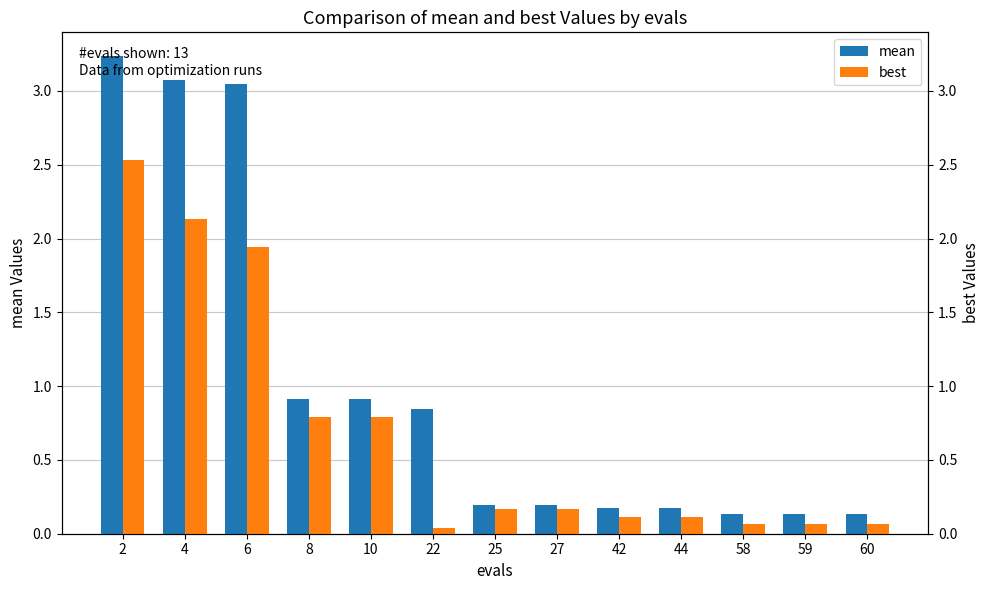

What is the sum of the mean values at 6 and 59?

3.2